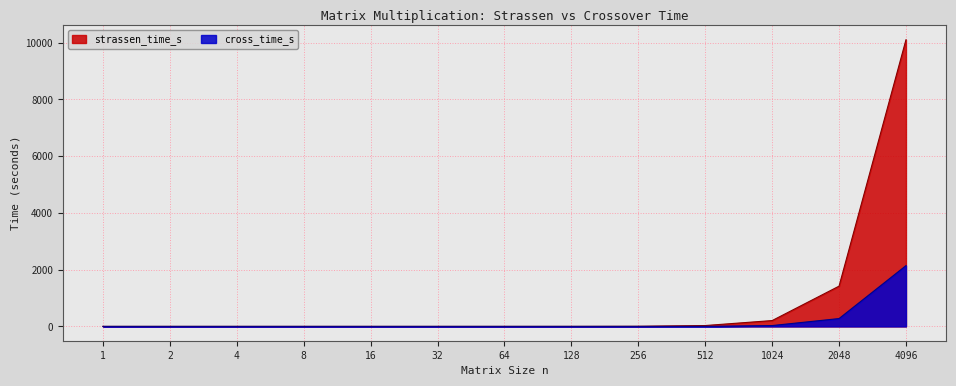

What is the difference between the strassen_time_s values at 128 and 2048?

1418.5